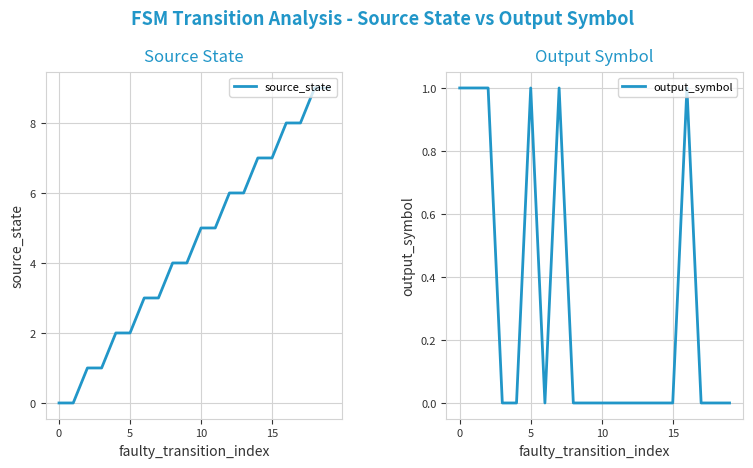

The value of output_symbol at 0 is 2. True or false?

False